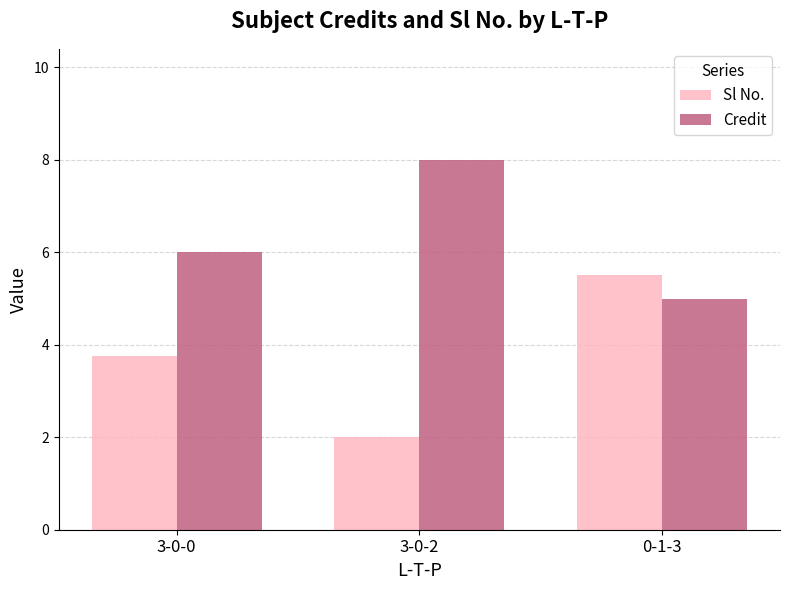

The Credit series shows 14.2 at 3-0-2. True or false?

False